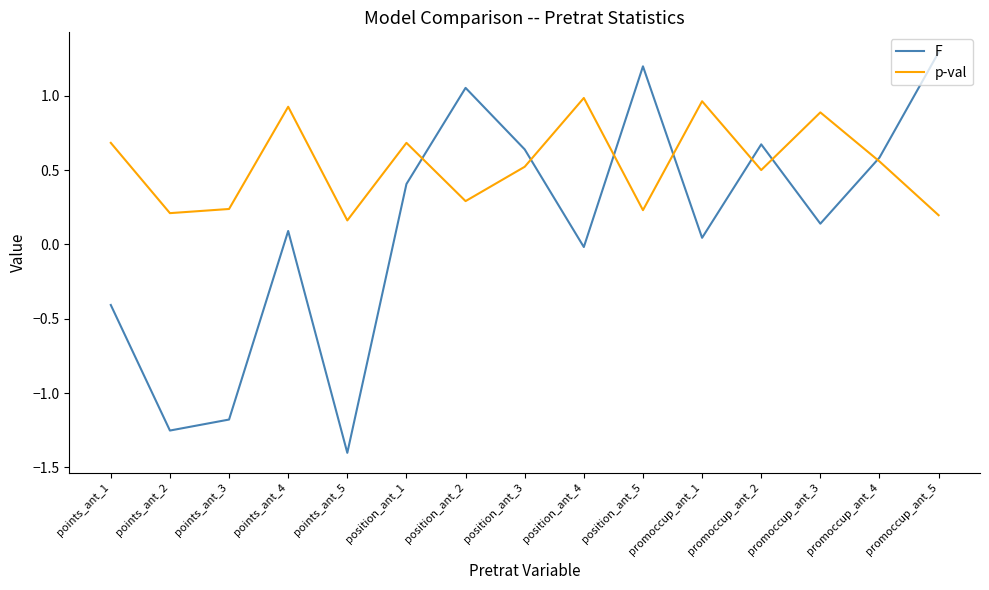

What position from the left is position_ant_4?

9